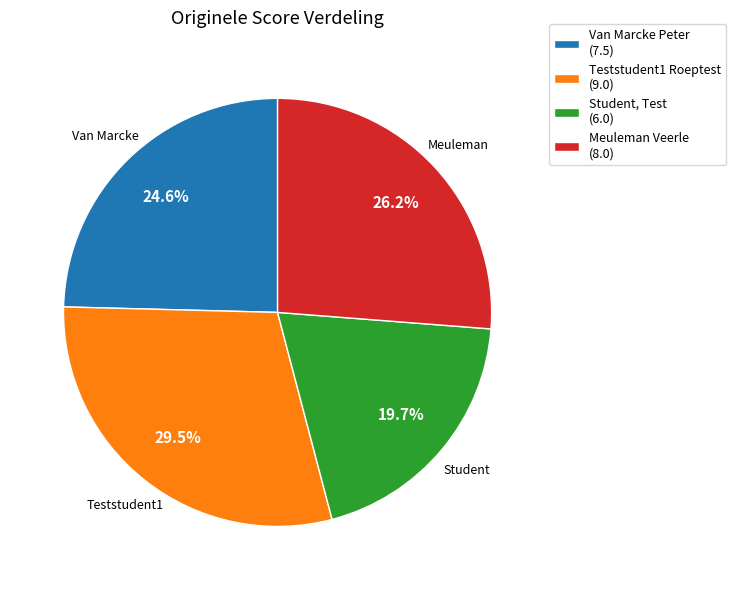

Is there a majority slice in this chart?

No